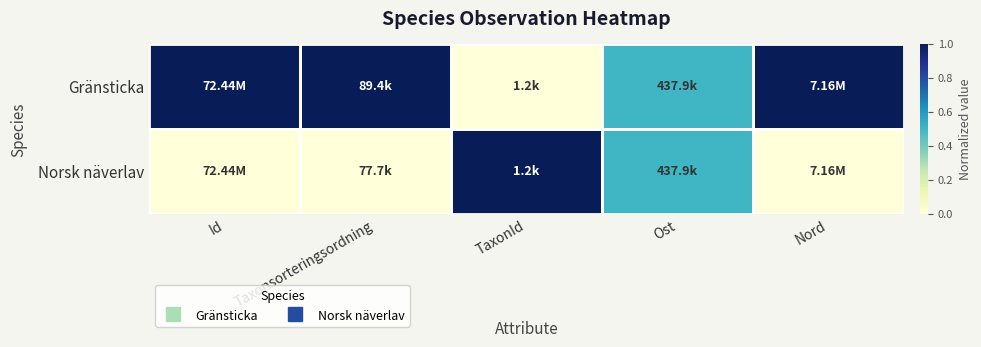

Which series has the widest spread of values?

Gränsticka